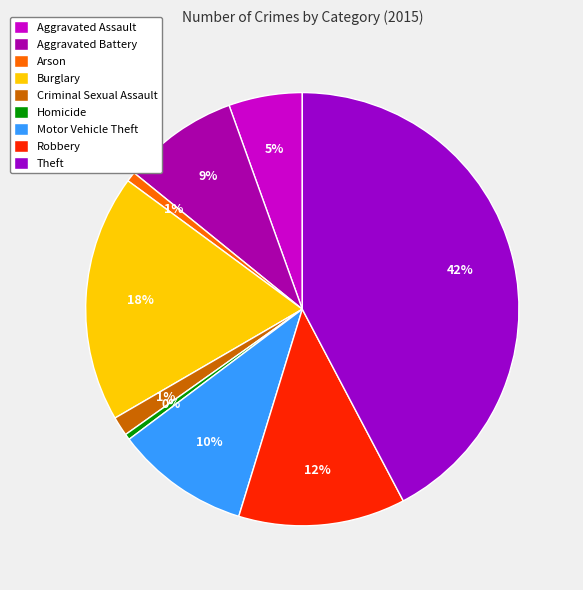

Which category has the smallest portion of the pie?

Homicide